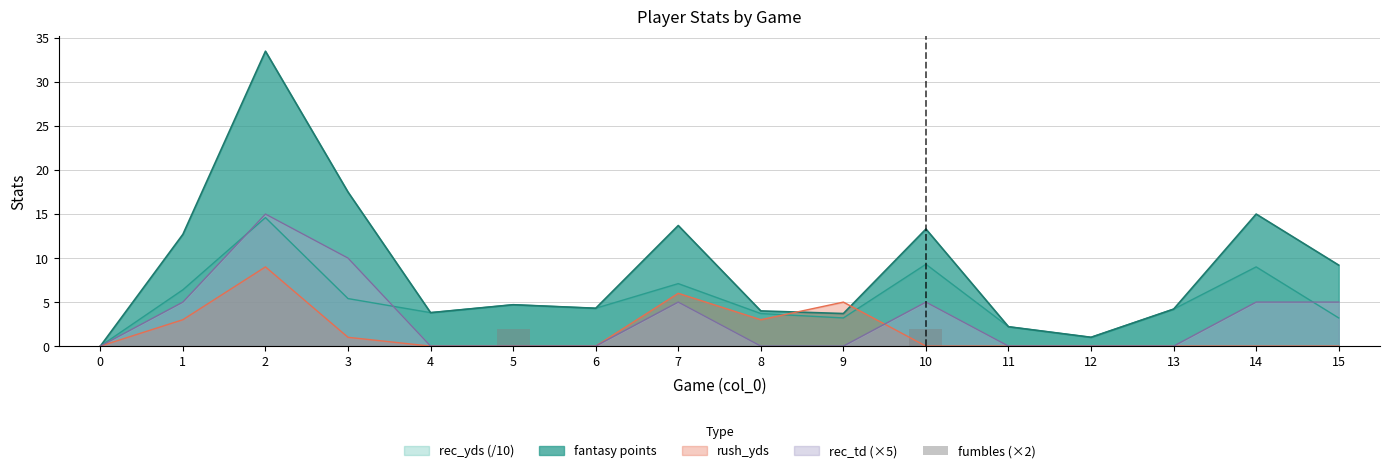

Is it true that fantasy points equals 4.0 at 8?

True